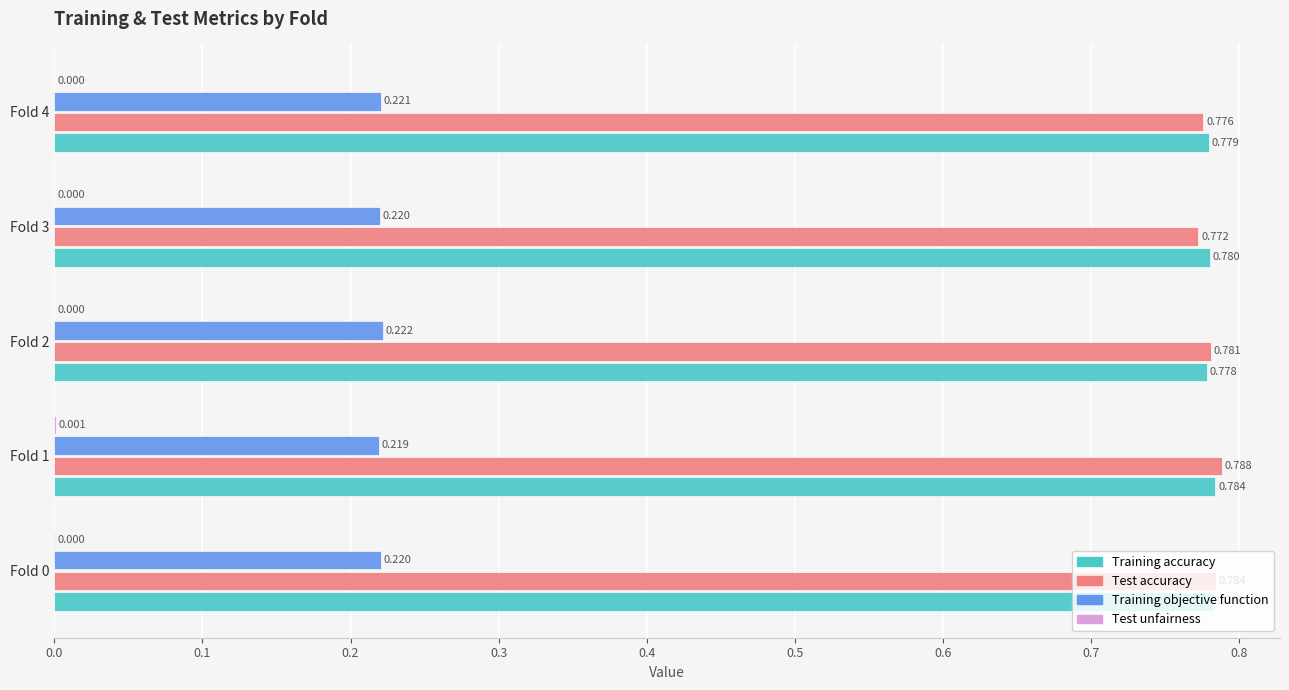

Which series has the largest total across all categories?

Training accuracy